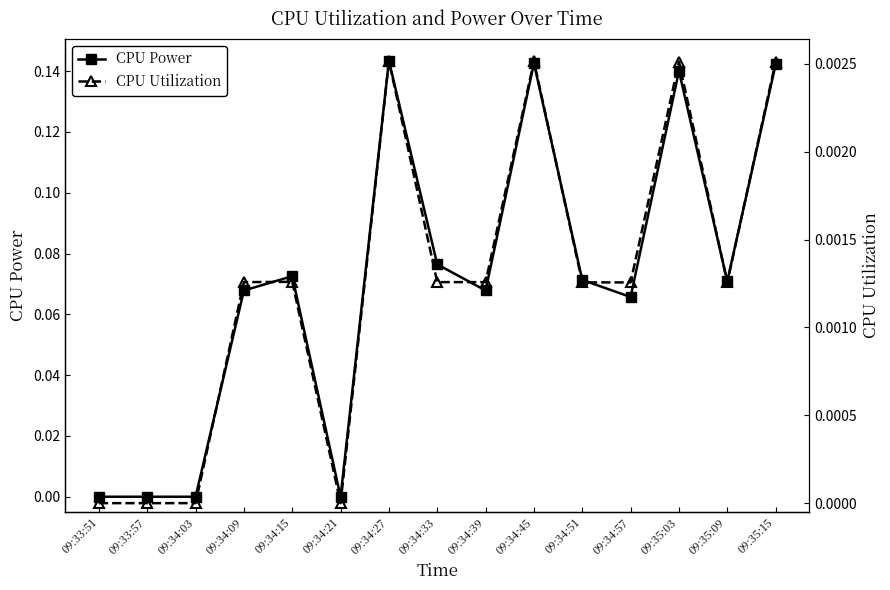

The value of CPU Utilization at 09:34:39 is 0.0. True or false?

True